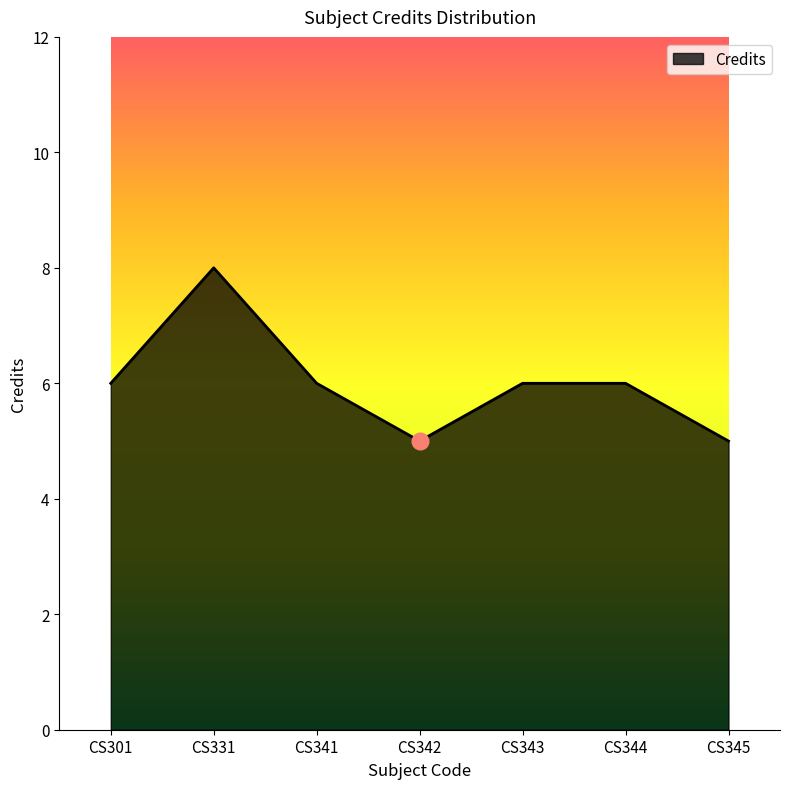

What value does the data have at CS331?

8